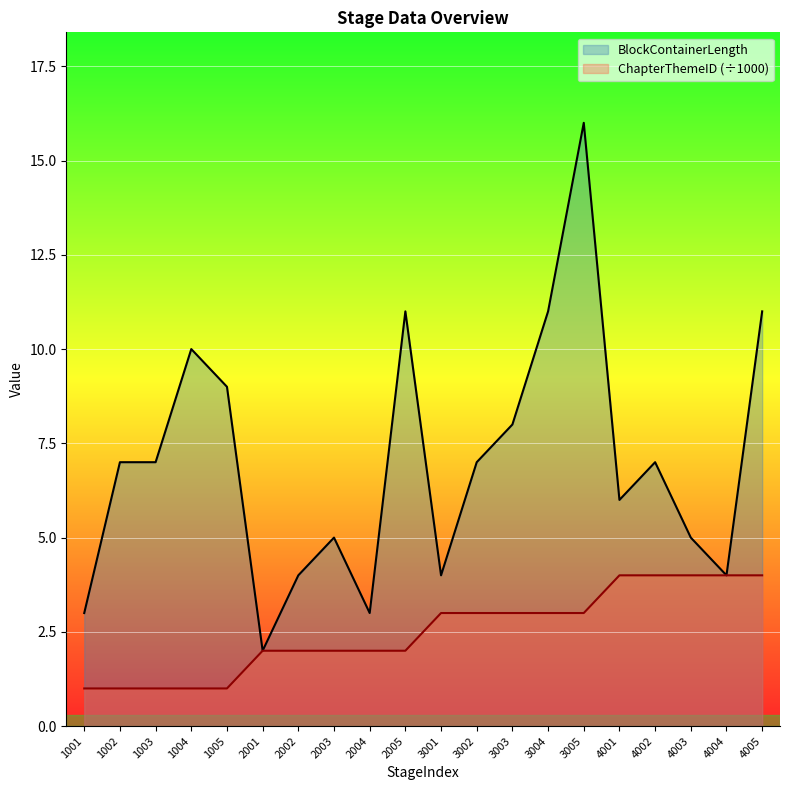

Which has a higher value, 1001 or 1003?

1003